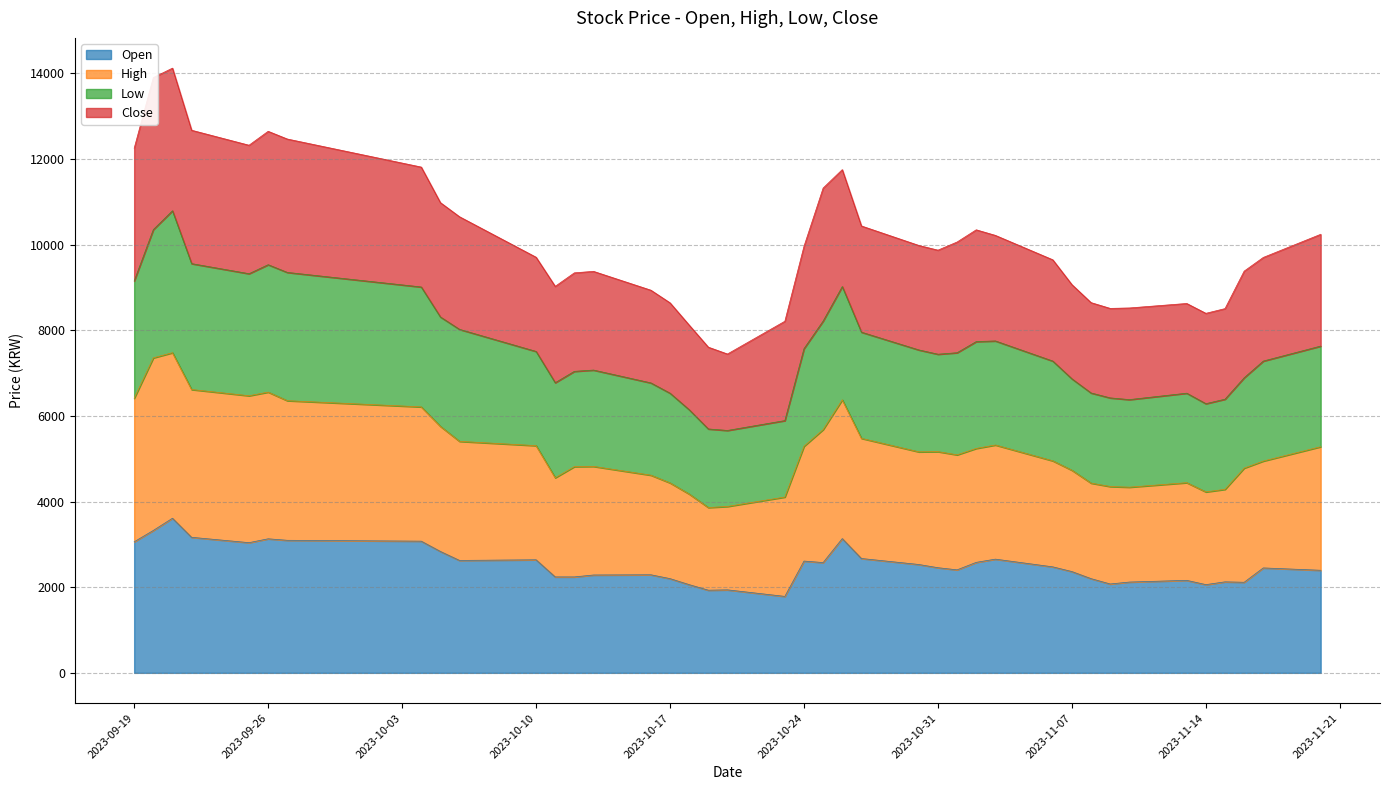

Which category has the lowest value across all series?

2023-10-23